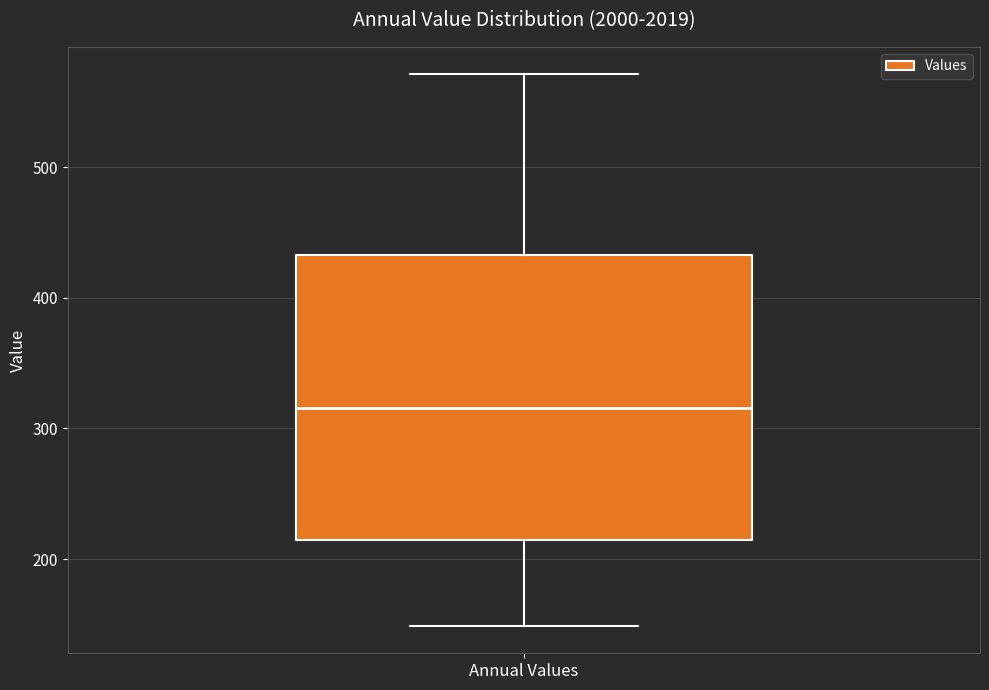

Transcribe this box plot: give where the median line is, the range the box spans, and where the two whiskers end, as read against the y-axis. The values are not printed on the chart, so give them approximately, as read against the axis.

median 320, box 210 to 430, whiskers 150 to 570